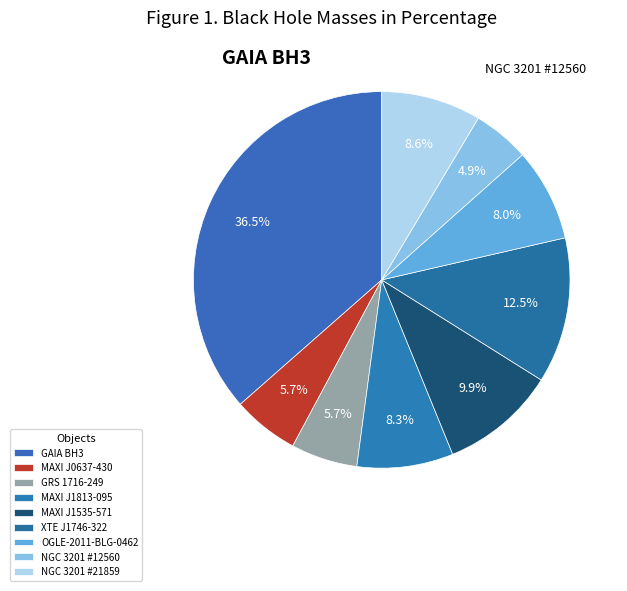

What portion of the pie excludes GRS 1716-249?

94.3%